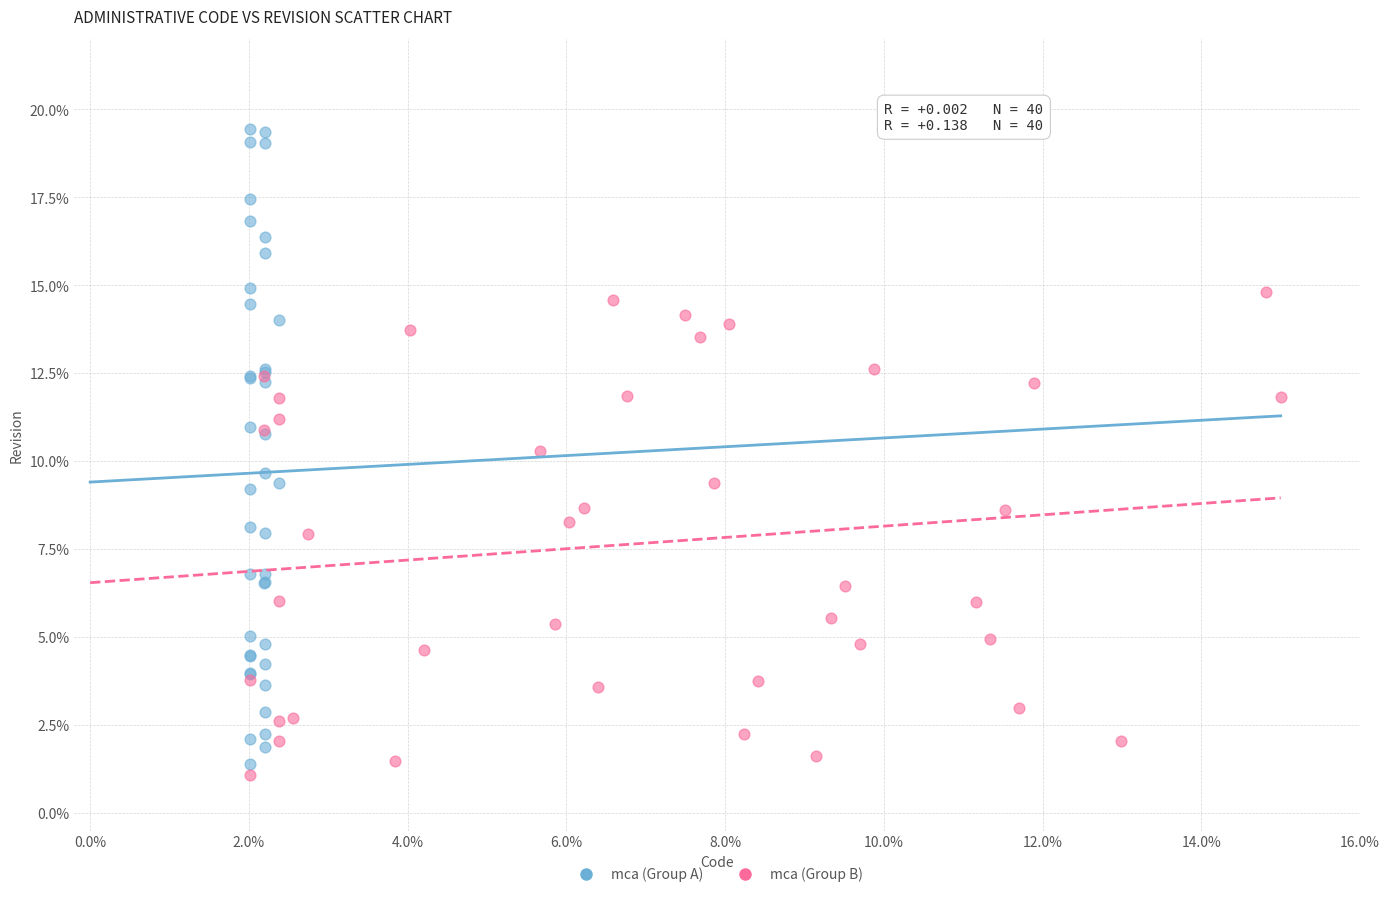

Which series contains the highest Y value?

mca (Group A)